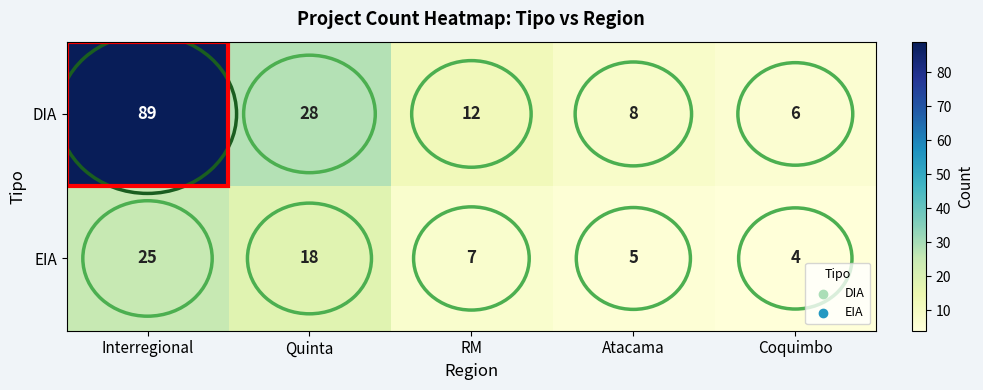

At which label is DIA closest to 47?

Quinta